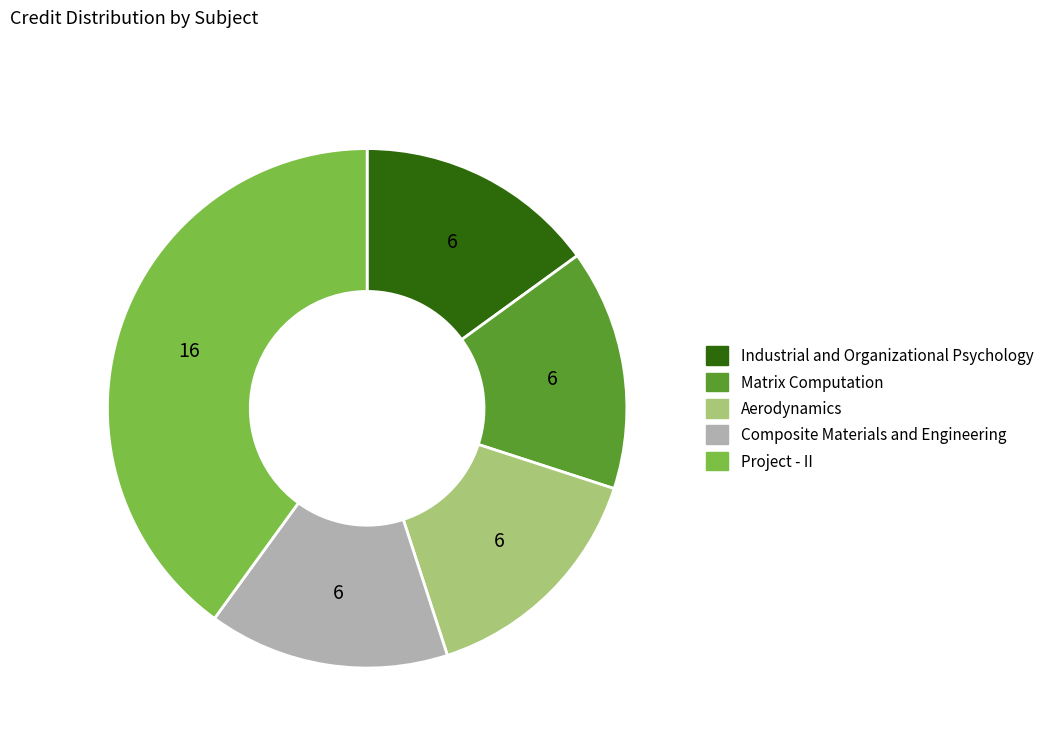

Which category has the biggest portion of the pie?

Project - II